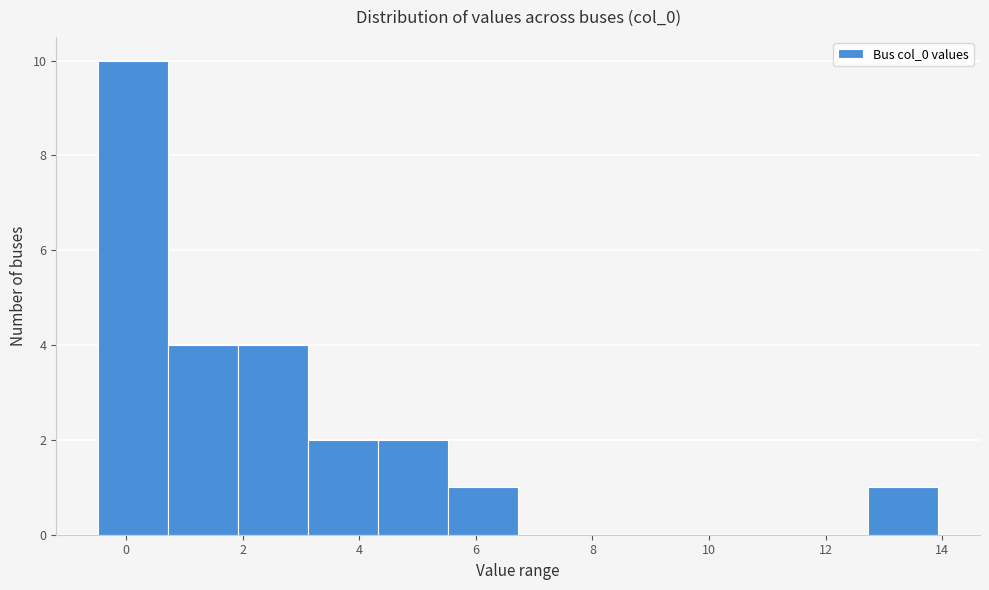

Reading left to right, transcribe this chart: for each bar, give the range it covers on the x-axis and its height. Neither the bar edges nor the heights are printed on the chart, so give them approximately, as read against the axes.

-0.4 to 0.8: 10
0.8 to 2.0: 4
2.0 to 3.2: 4
3.2 to 4.4: 2
4.4 to 5.6: 2
5.6 to 6.8: 1
6.8 to 8.0: 0
8.0 to 9.2: 0
9.2 to 10.4: 0
10.4 to 11.6: 0
11.6 to 12.8: 0
12.8 to 14.0: 1